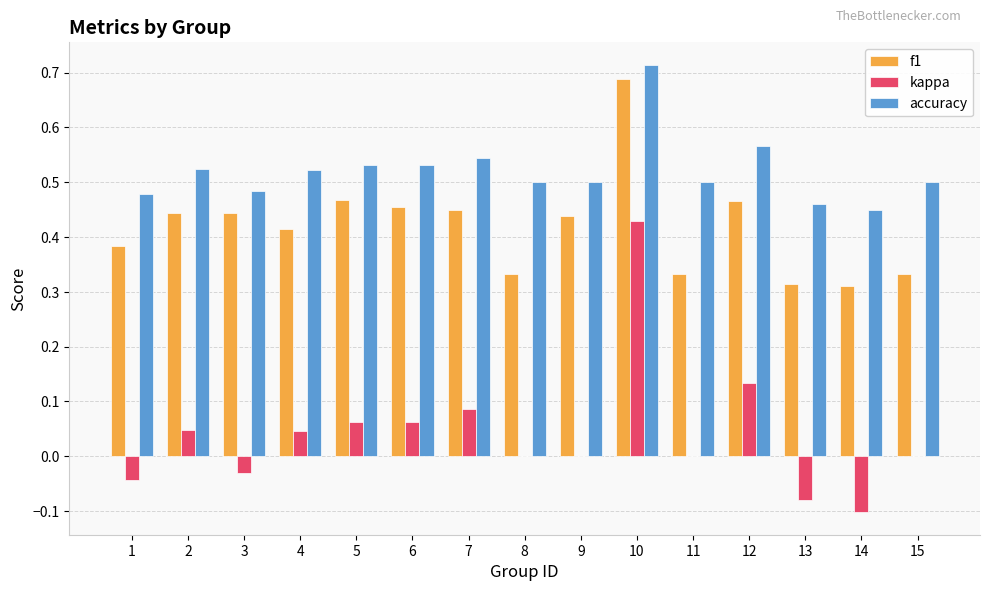

True or false: accuracy has a value of 0.9 at 5.

False